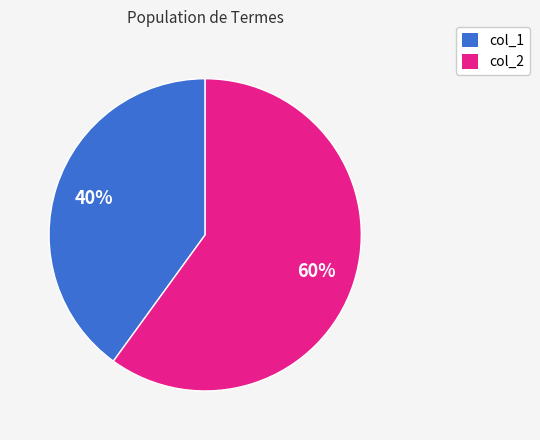

Is it true that col_2 is 72% of the pie?

False